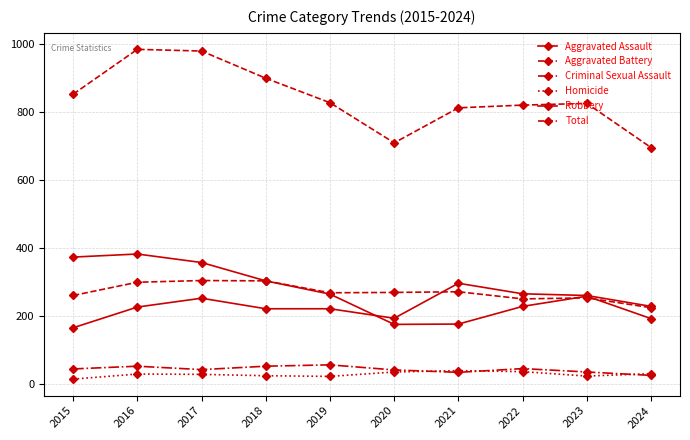

At how many categories does at least one series exceed 217?

10